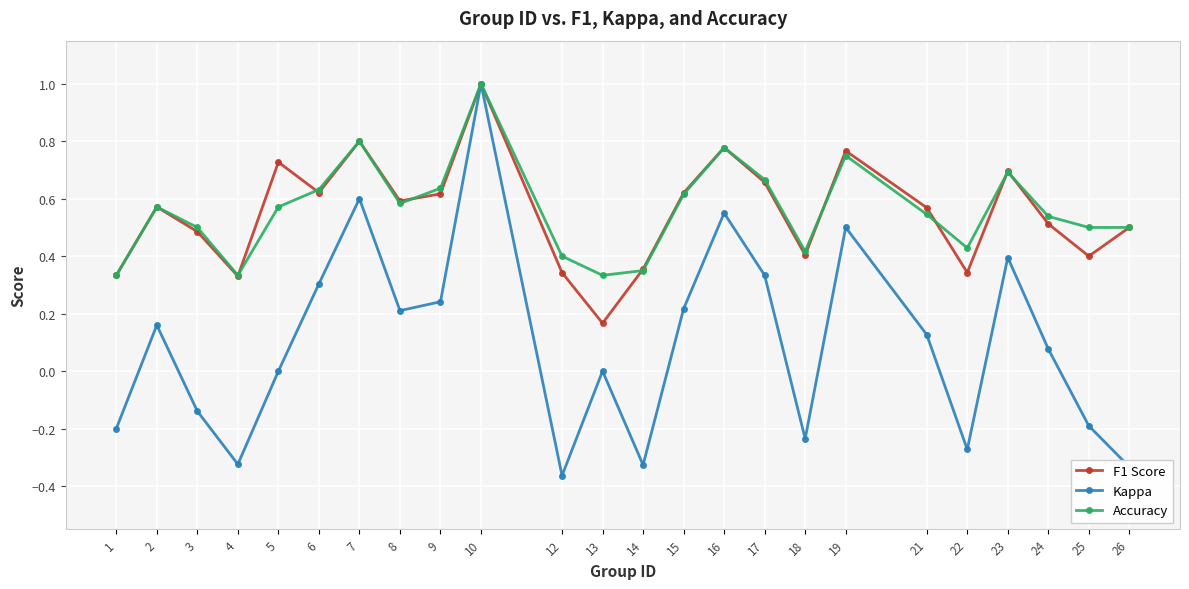

Between 2 and 3, which series saw the biggest shift?

Kappa